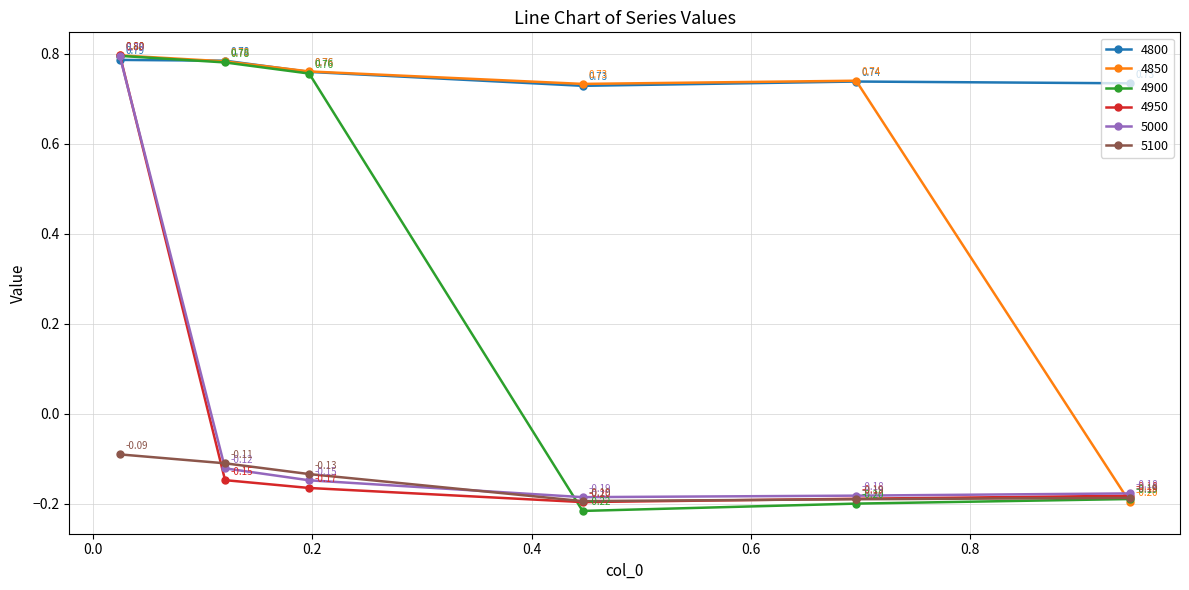

What are all the series names shown in the legend?

4800, 4850, 4900, 4950, 5000, 5100